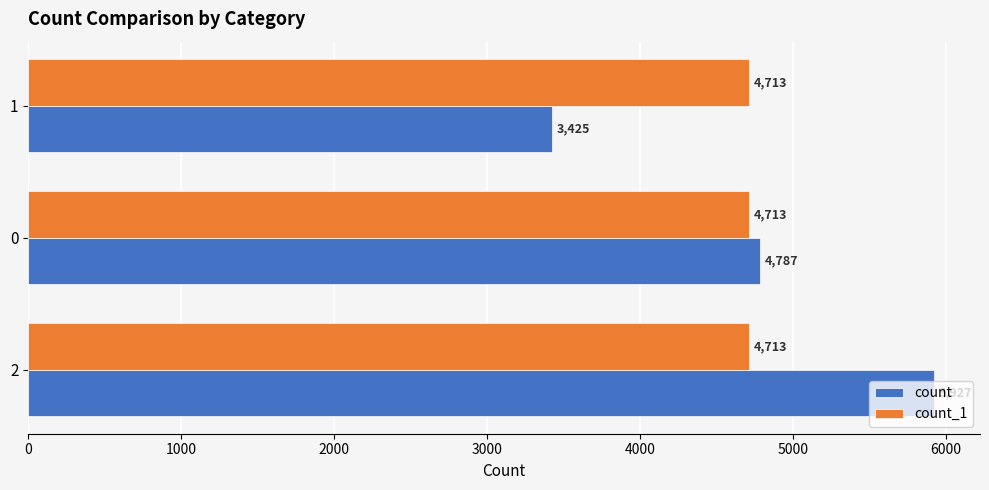

Is the value of count at 0 greater than the value of count_1 at 2?

Yes